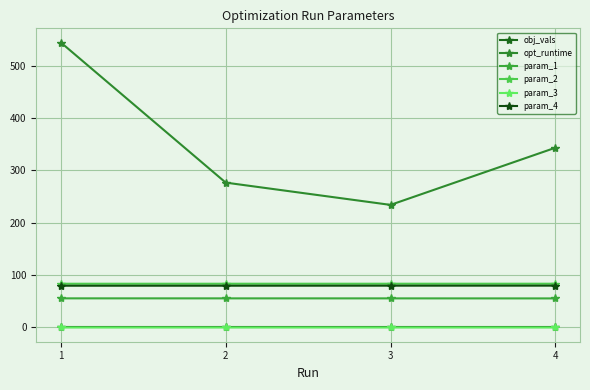

What is the minimum value shown in the chart?

-0.4